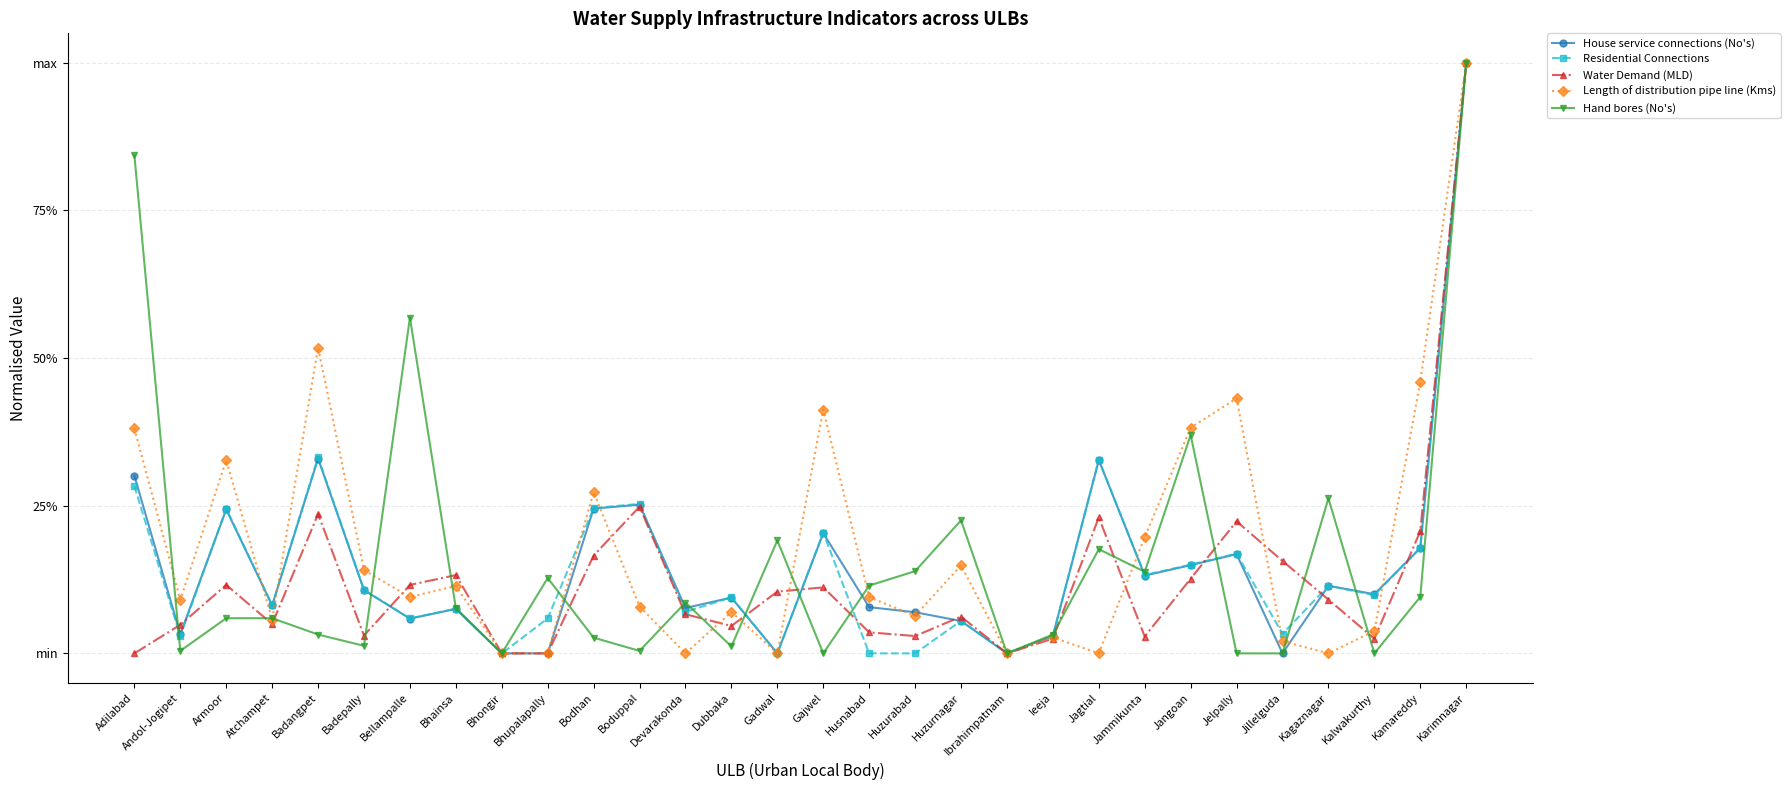

Which series has the largest range (max minus min)?

House service connections (No's)